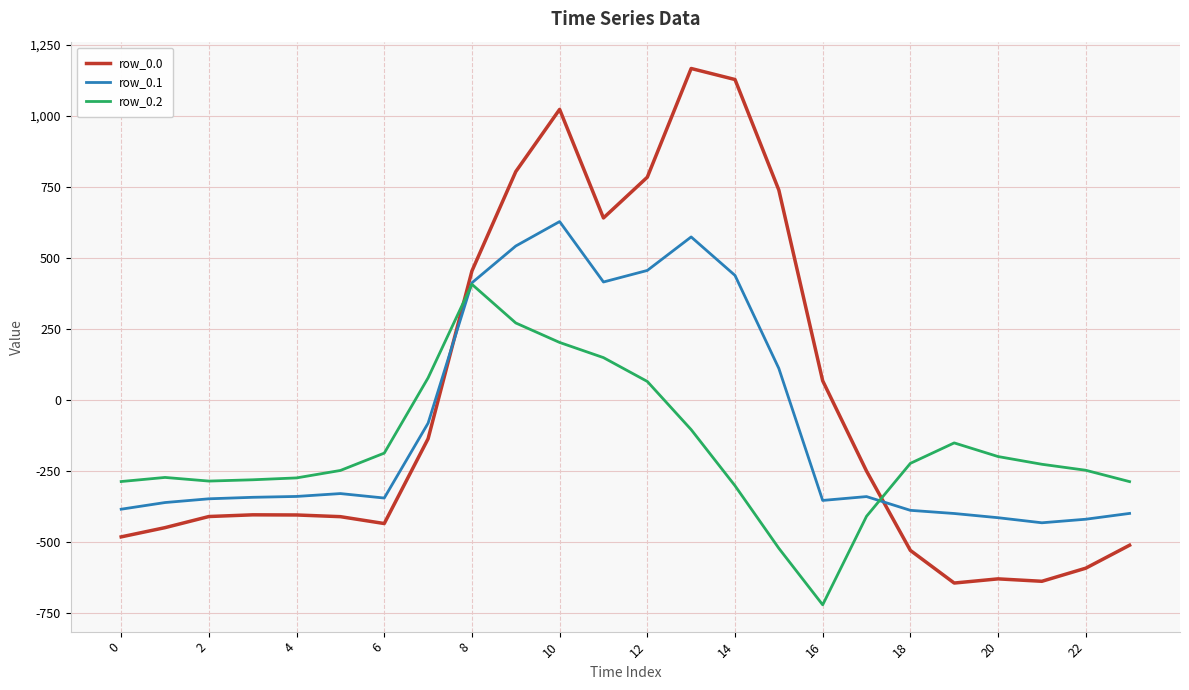

List the series in order of their overall mean, lowest first.

row_0.2, row_0.1, row_0.0